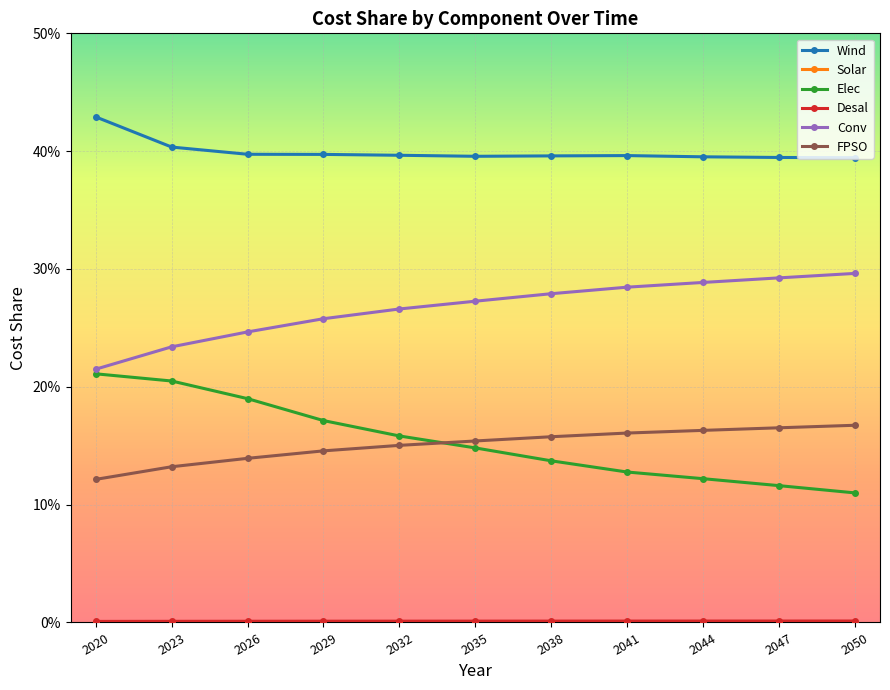

Where is Wind nearest to the value 0?

2050